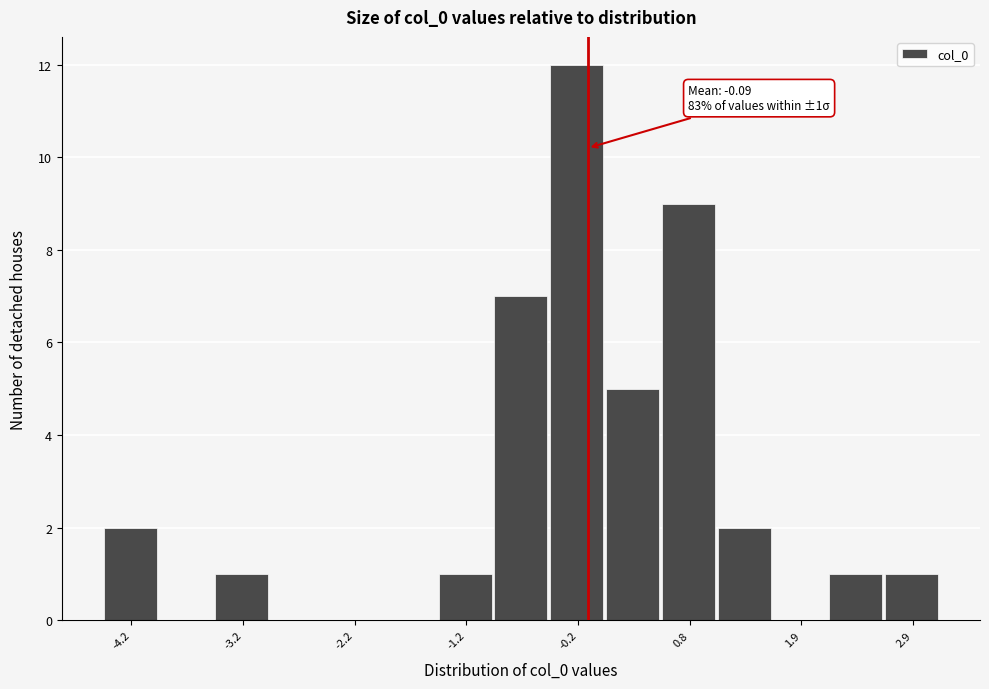

Around what value on the x-axis is the tallest bar? Give the approximate position of its centre, as read against the axis.

-0.2